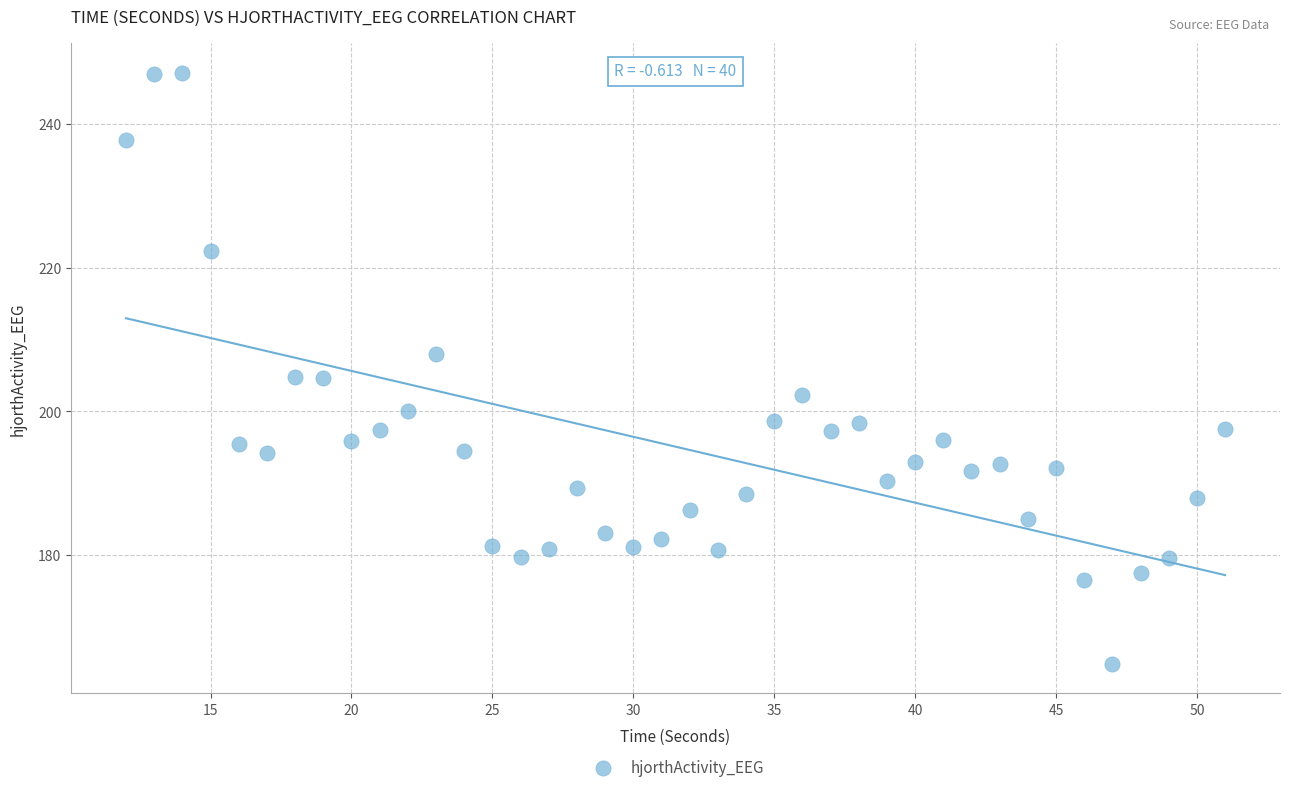

What is the range of Y values (max minus min)?

82.2